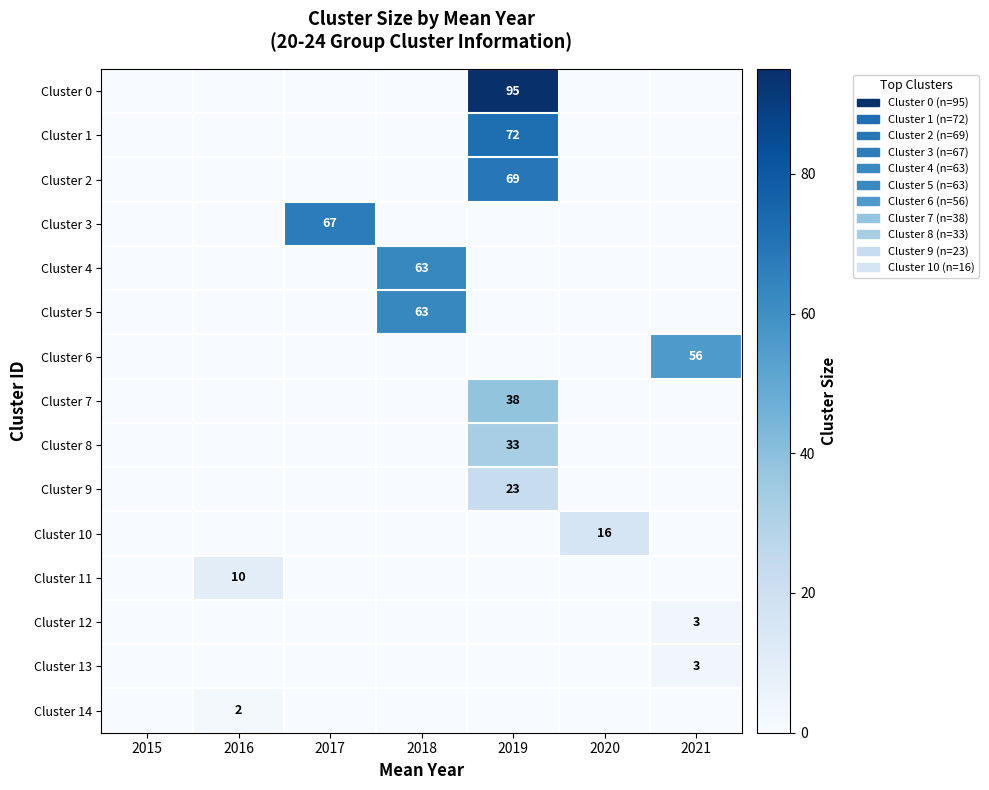

Is the value of Cluster 8 at 2020 greater than the value of Cluster 6 at 2018?

No